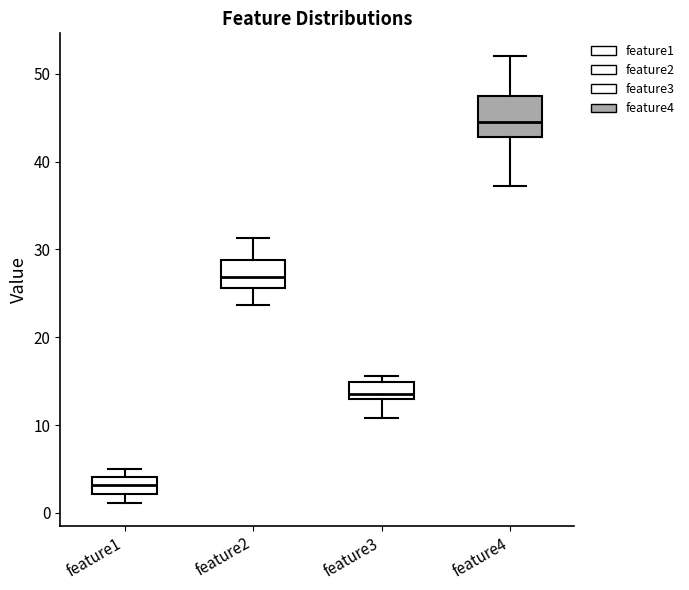

Reading left to right, read every box against the y-axis: the position of its median line, the range the box covers, and the ends of its whiskers. The values are not printed on the chart, so give them approximately, as read against the axis.

feature1: median 3, box 2 to 4, whiskers 1 to 5
feature2: median 27, box 26 to 29, whiskers 24 to 31
feature3: median 14, box 13 to 15, whiskers 11 to 16
feature4: median 45, box 43 to 47, whiskers 37 to 52